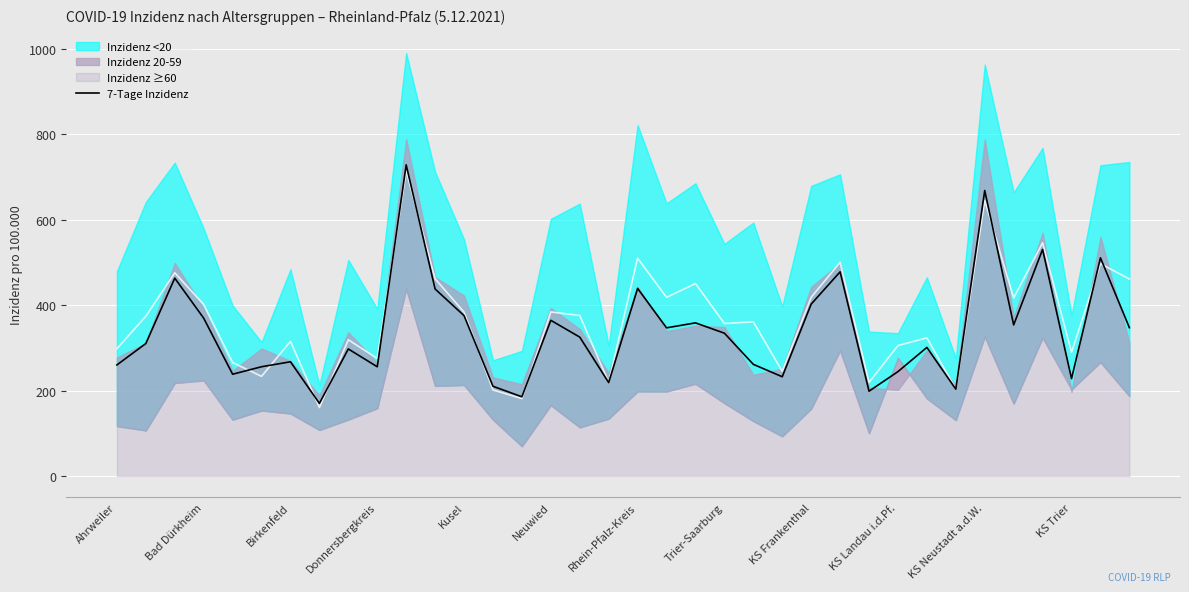

What is the highest value of the 7-Tage Inzidenz series?

727.9